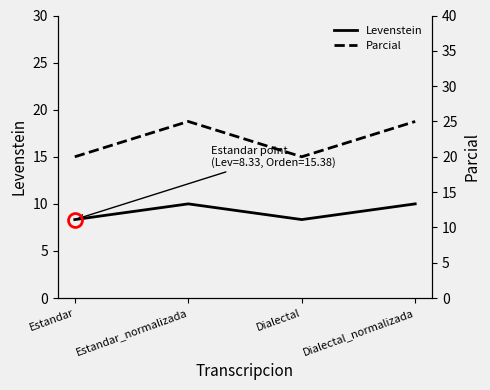

True or false: Levenstein and Parcial intersect in this chart.

False